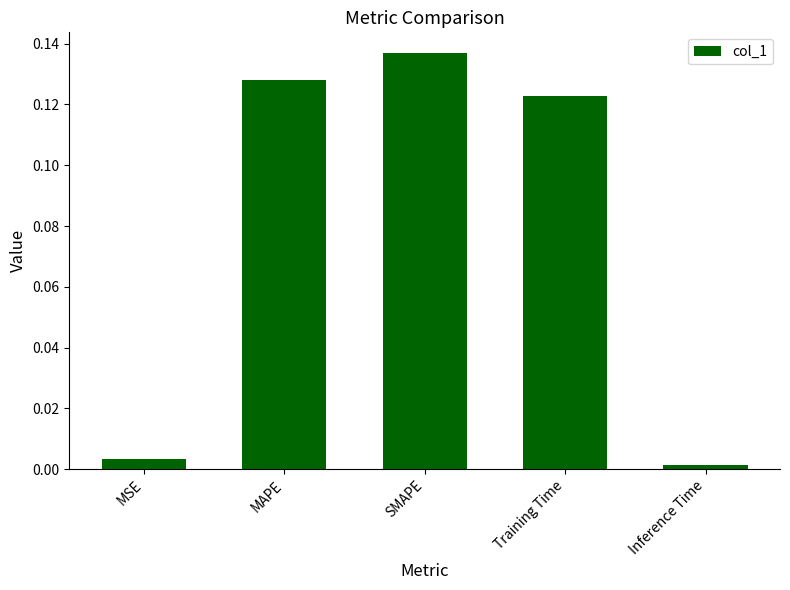

Which category has the lowest value across all series?

Inference Time